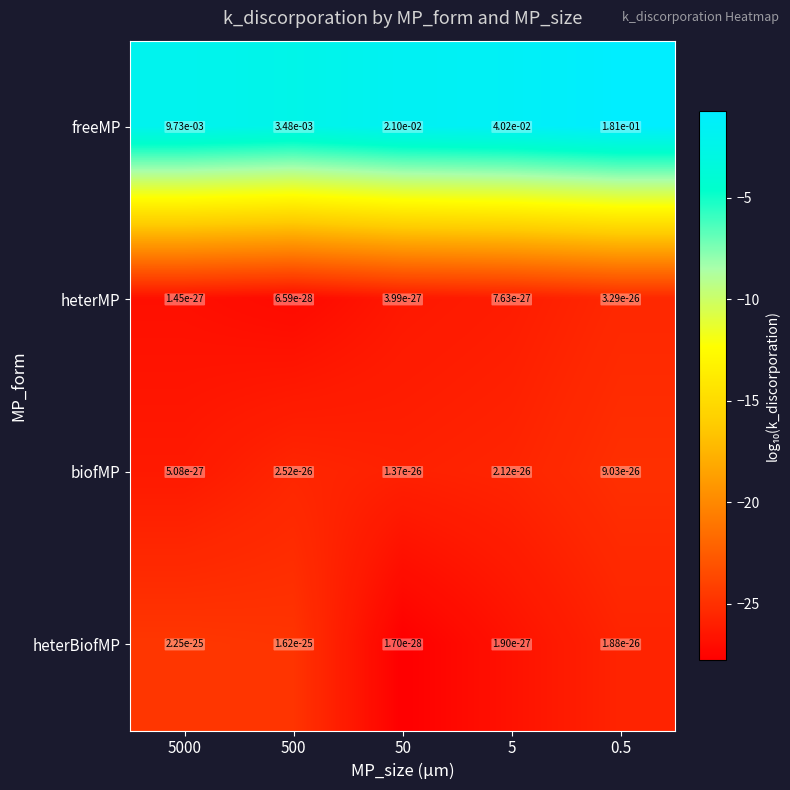

Is the value of freeMP at 50 greater than the value of biofMP at 5?

Yes